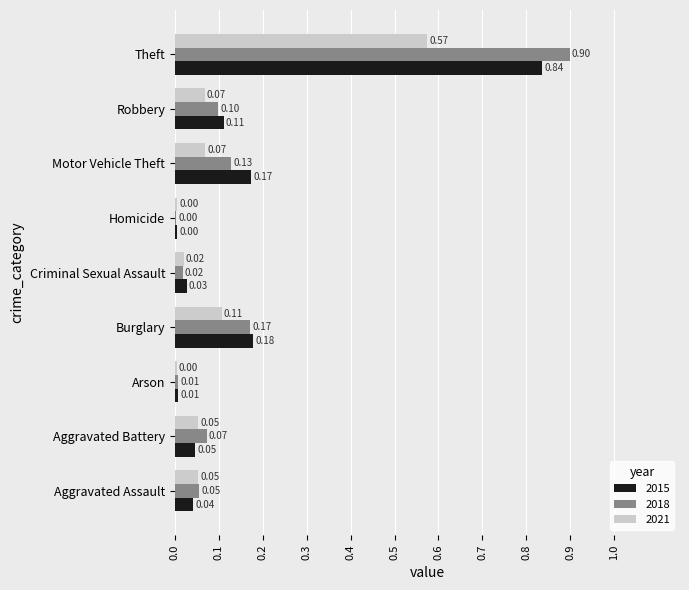

Between Robbery and Theft, which series saw the biggest shift?

2018